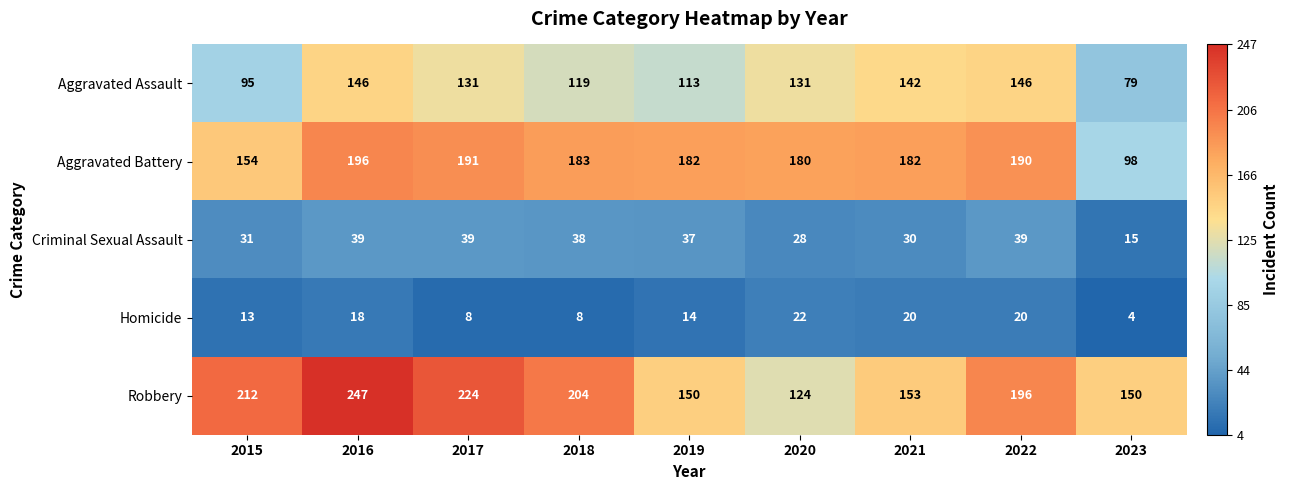

How many series are shown in this chart?

5